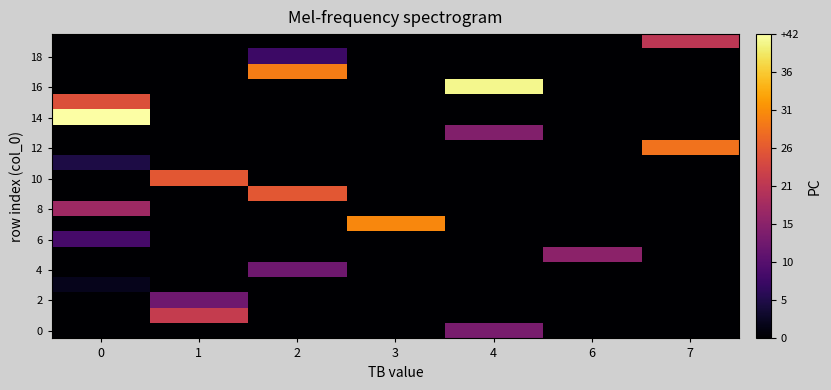

Which series has the widest spread of values?

14